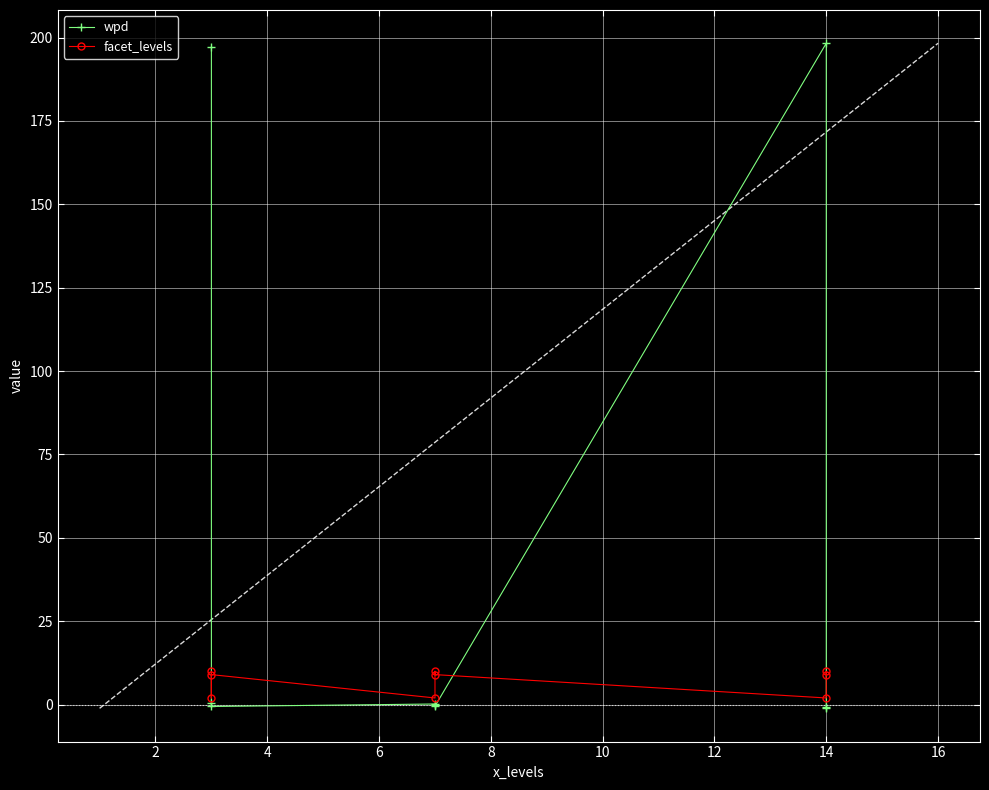

Count the facet_levels values in the range 2 to 10.

9